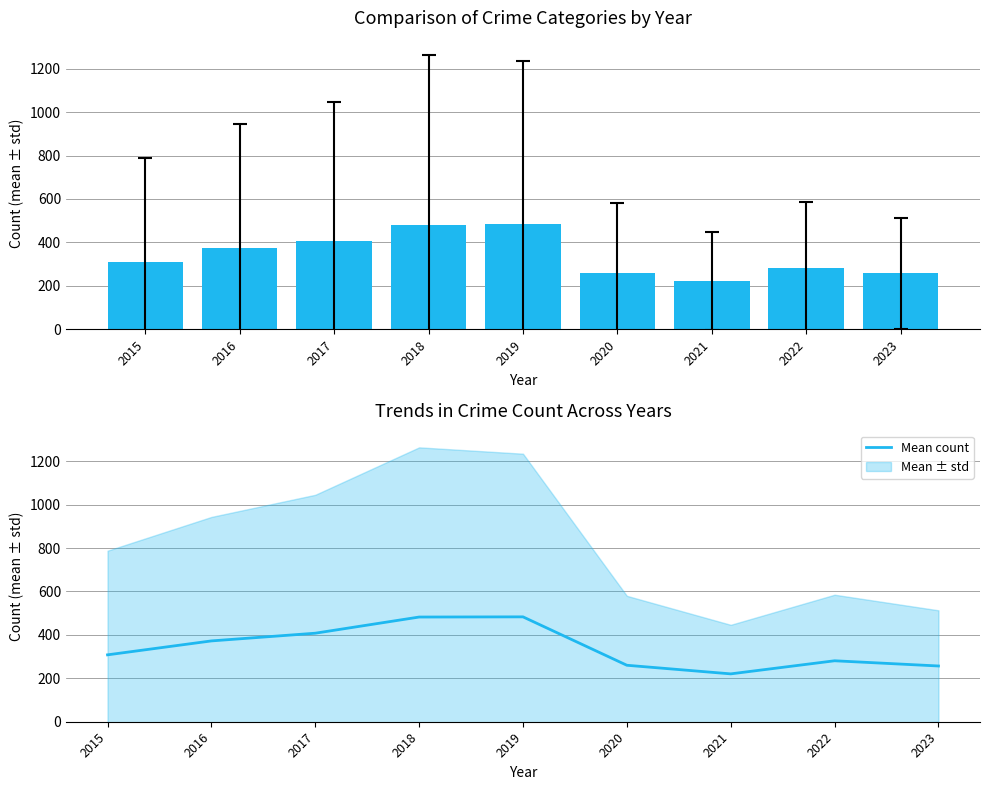

Reading left to right, transcribe all the data shown in this chart.

308.2	372.3	407.8	482.3	483.2	260.2	220.5	280.8	256.8